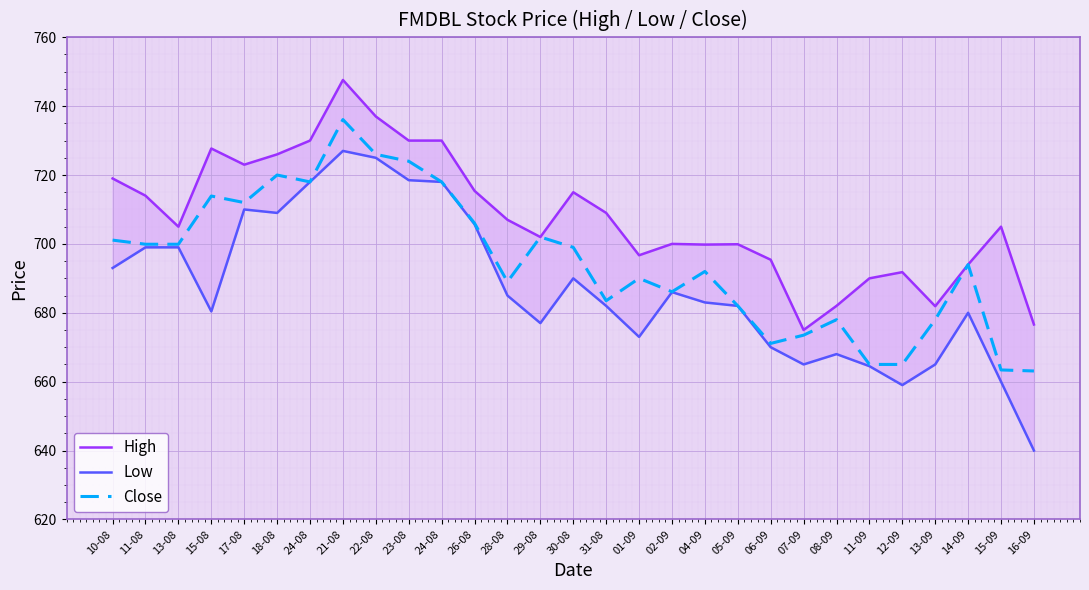

At which category does High reach its first local peak?

15-08